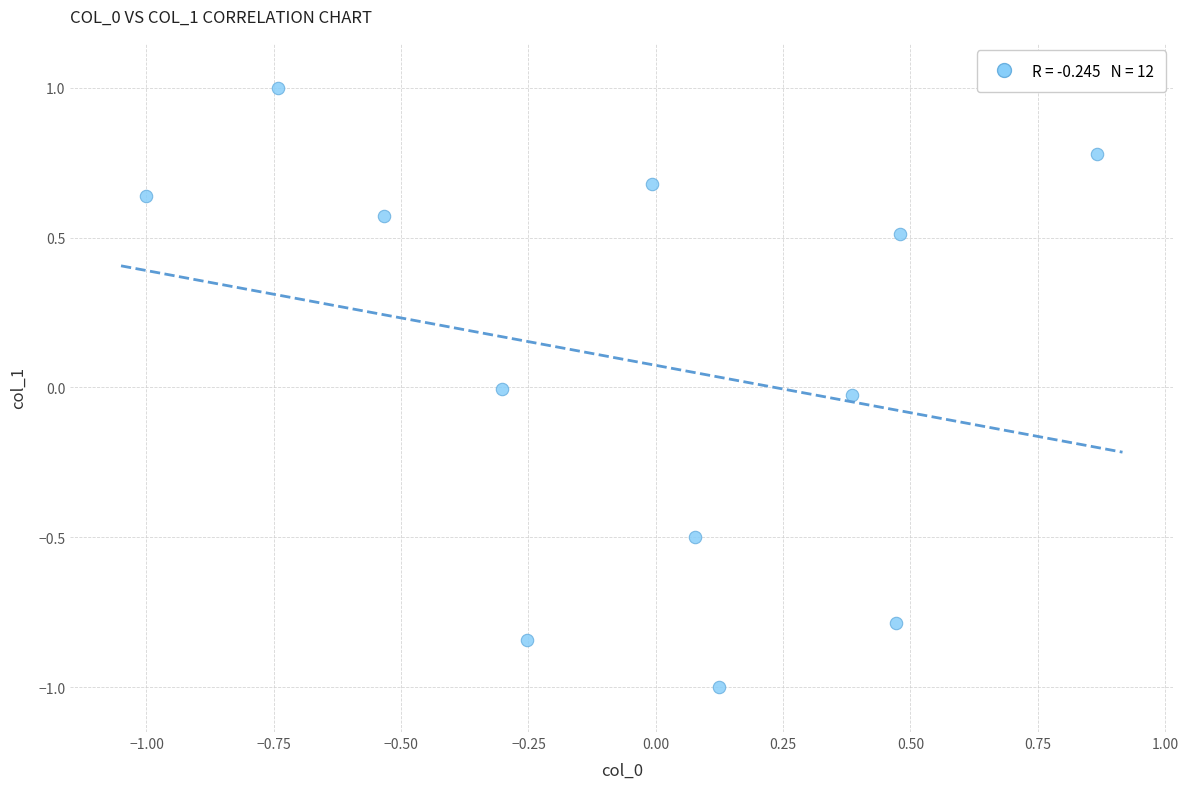

What is the range of Y values (max minus min)?

2.0